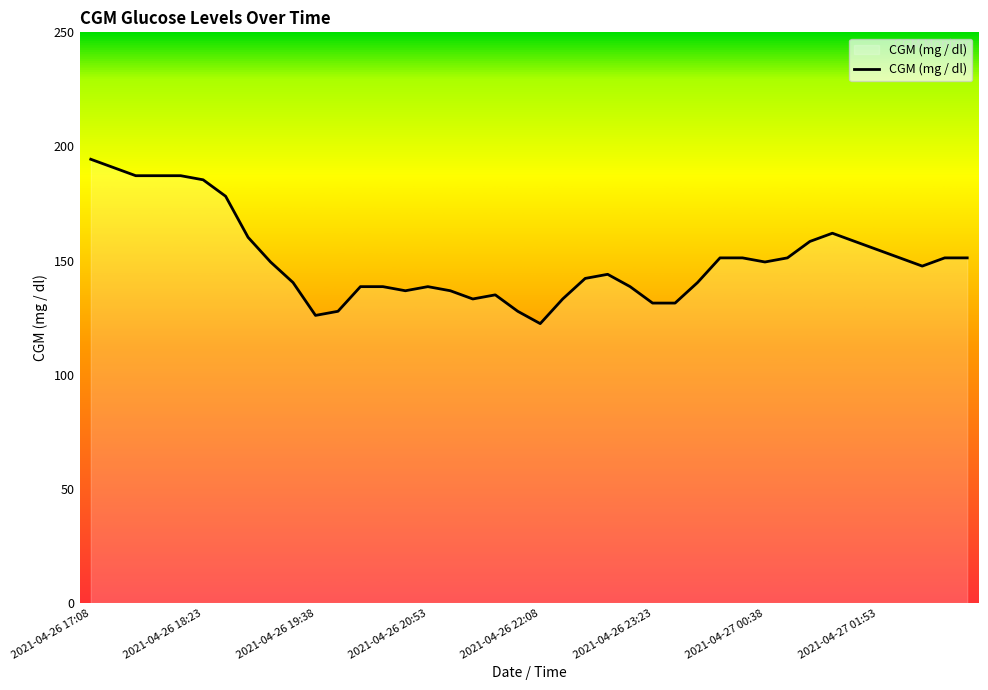

What is the smallest value displayed?

122.4